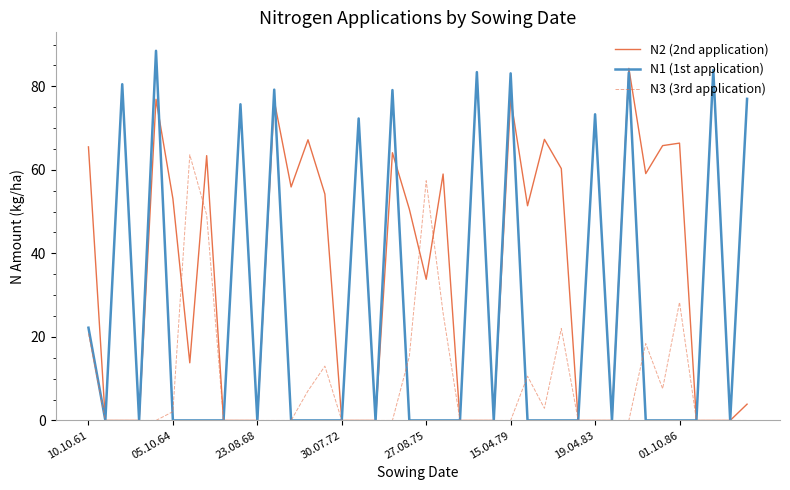

Rank the series by their average value, from lowest to highest.

N3 (3rd application), N1 (1st application), N2 (2nd application)